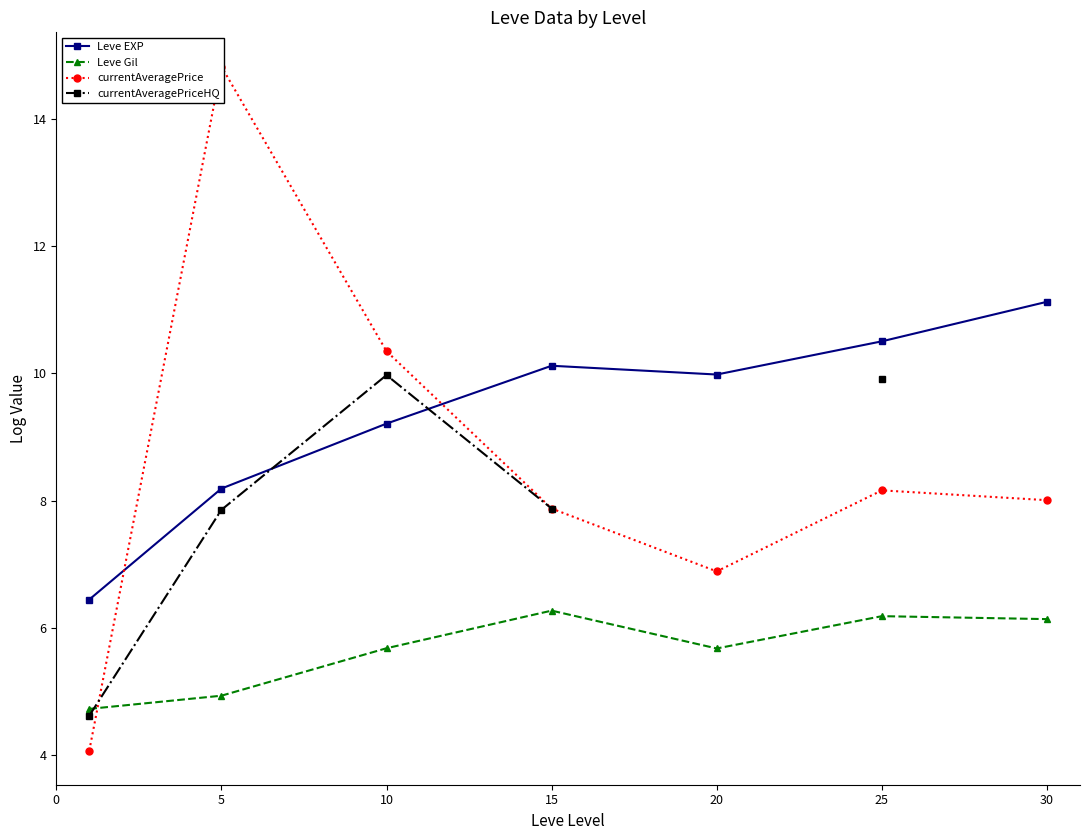

What are all the series names shown in the legend?

Leve EXP, Leve Gil, currentAveragePrice, currentAveragePriceHQ